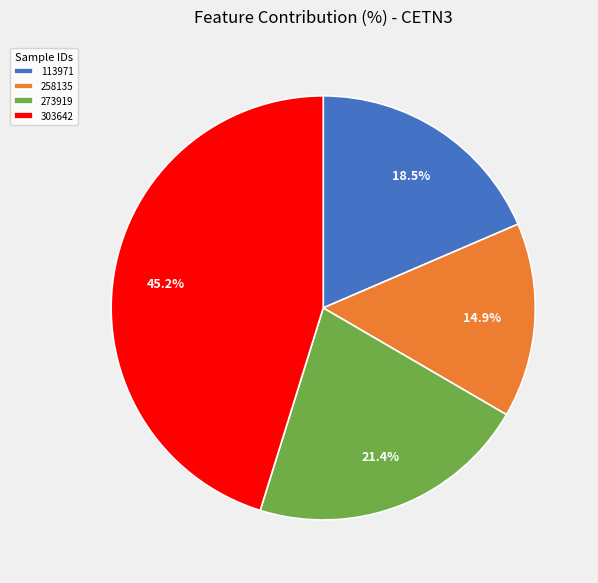

To the nearest percent, what is the average slice percentage?

25%